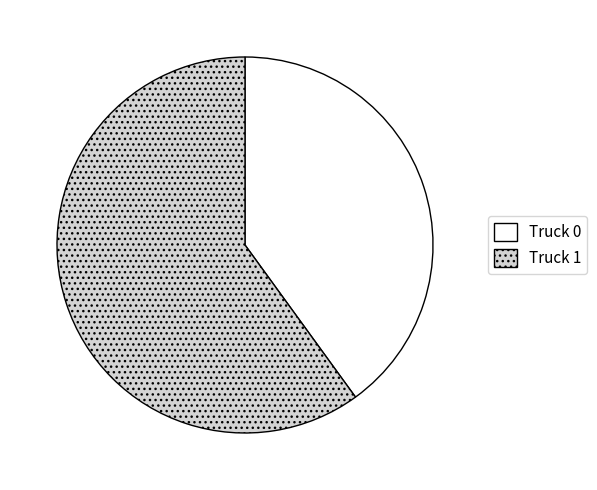

Which category has the smallest portion of the pie?

Truck 0